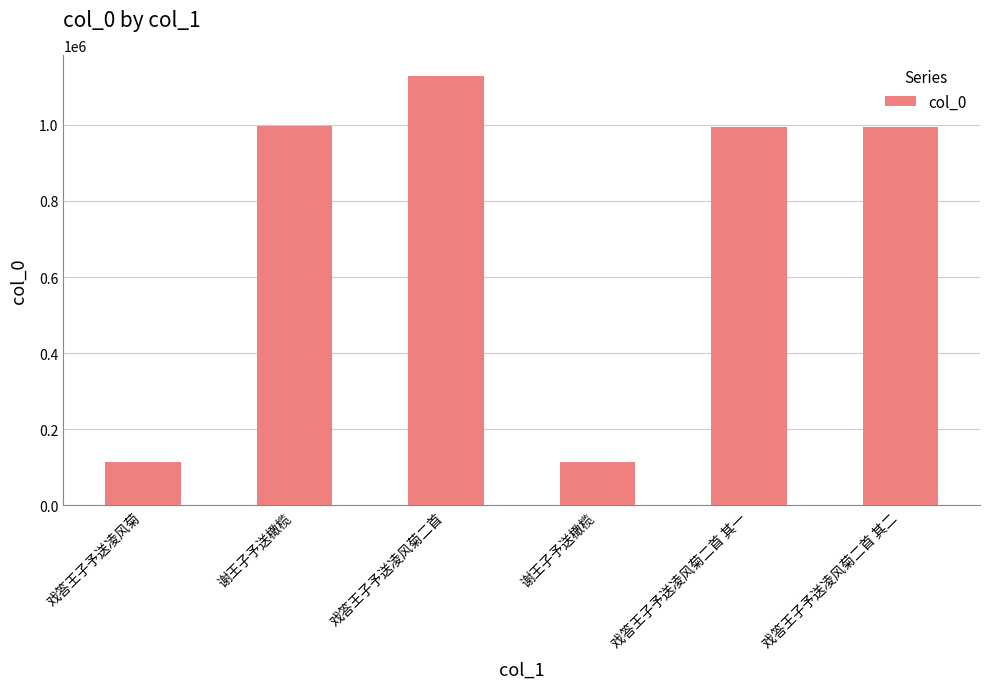

What is the value of the 2nd bar from the left?

995809